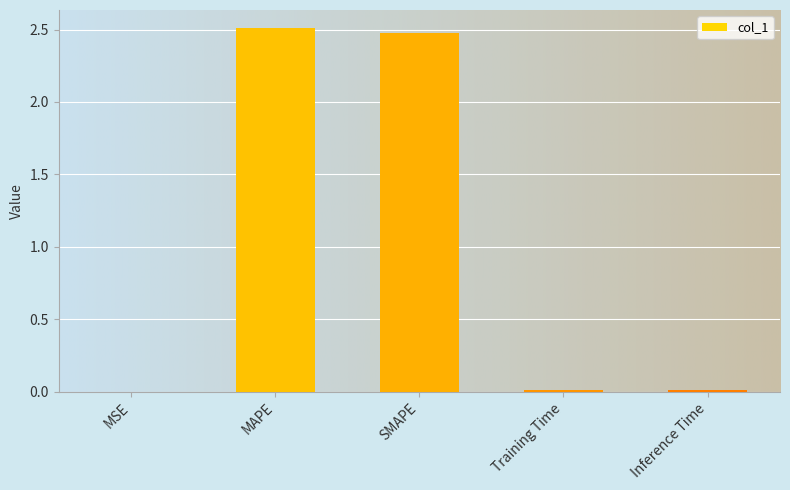

What is the maximum value shown in the chart?

2.5